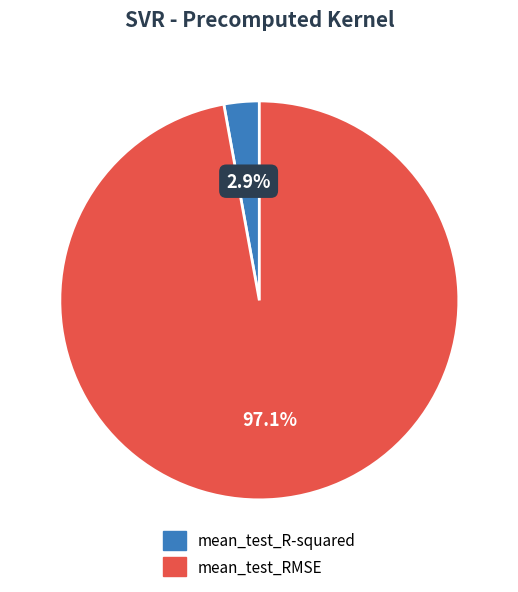

How many slices are in this pie chart?

2